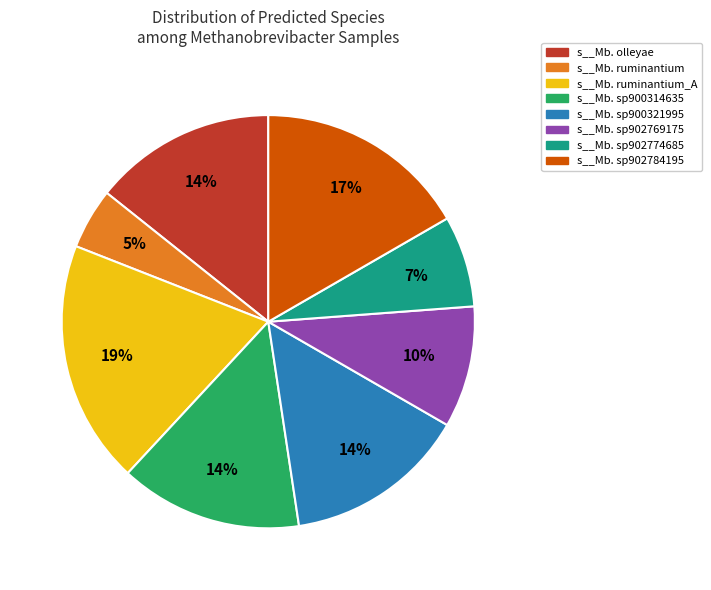

Does any single category account for the majority?

No